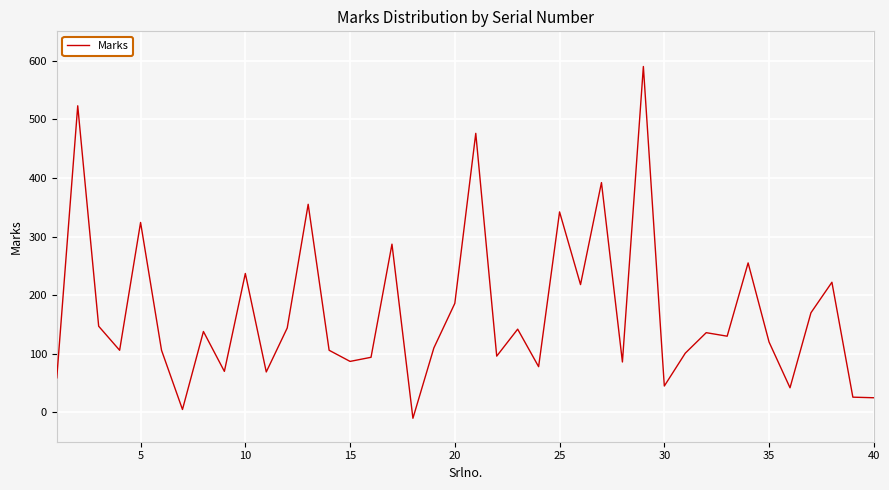

What is the maximum value shown in the chart?

590